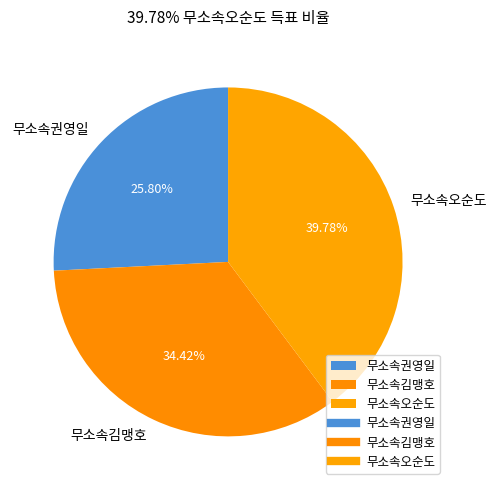

Is there any slice that represents more than half of the pie?

No